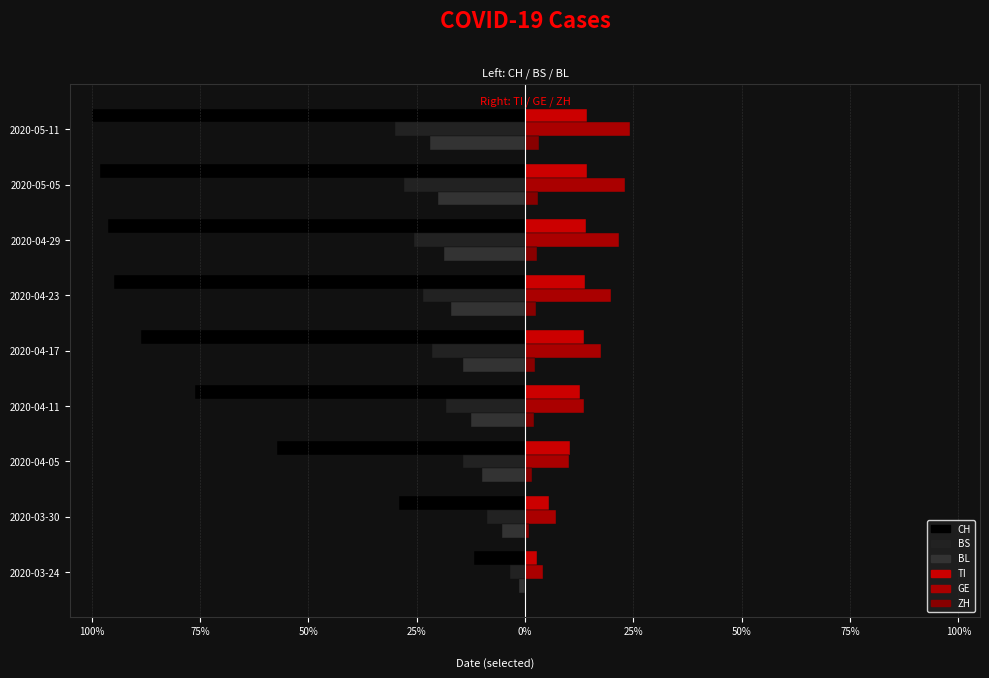

What are all the series names shown in the legend?

CH, BS, BL, TI, GE, ZH